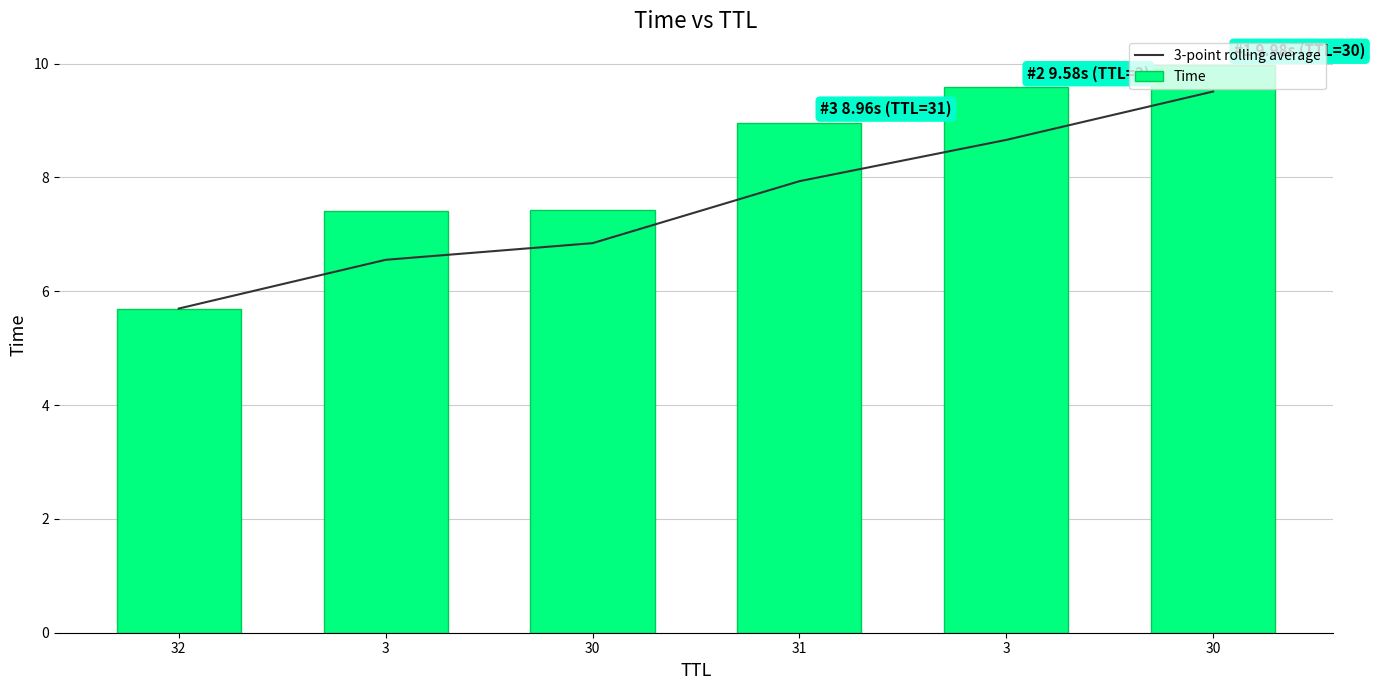

Rank the categories by 3-point rolling average value from lowest to highest.

32, 3, 30, 31, 3, 30